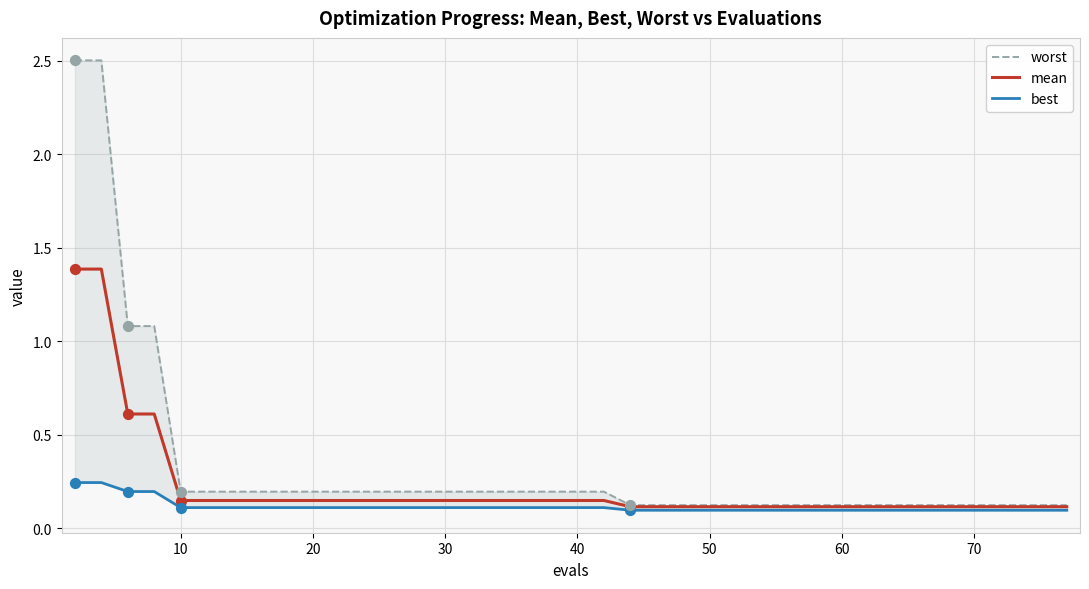

What are all the series names shown in the legend?

worst, mean, best